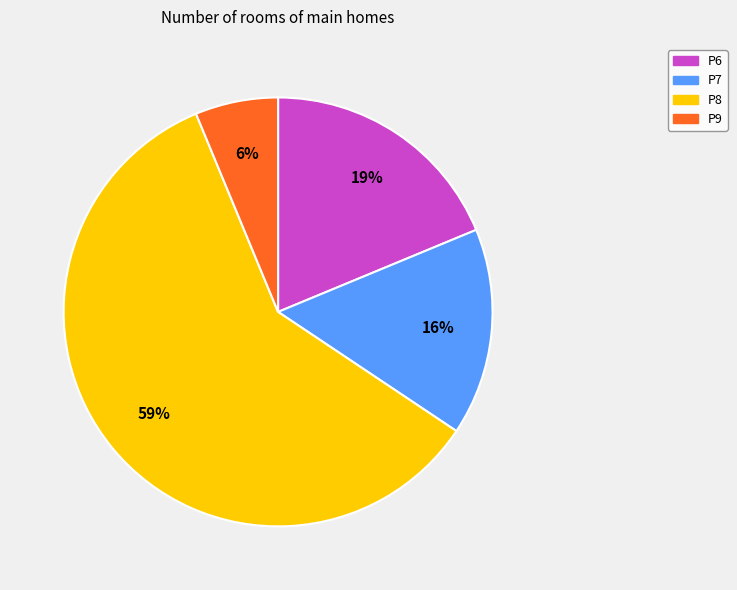

How many slices are in this pie chart?

4